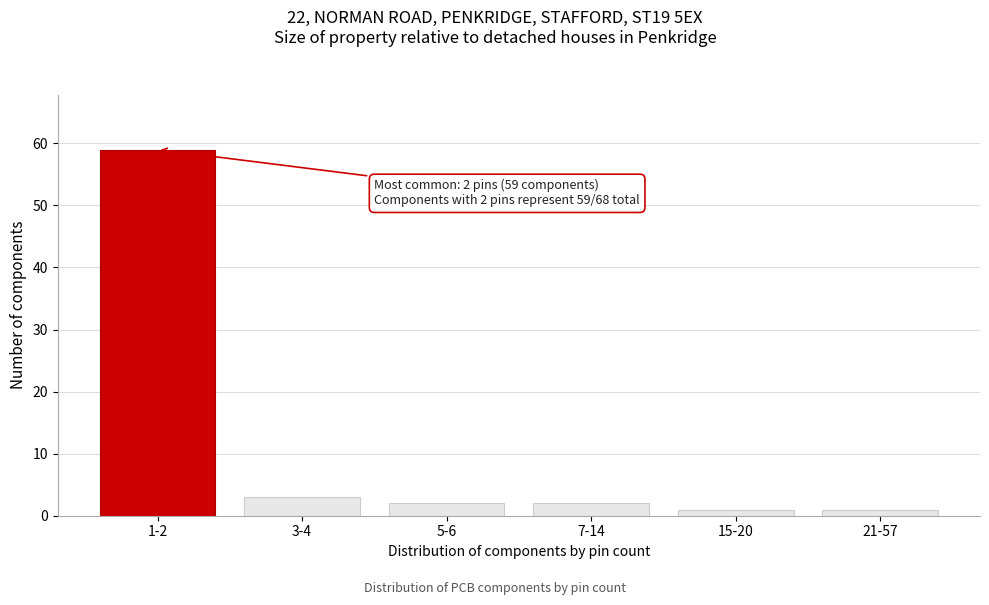

Reading left to right, transcribe all the data shown in this chart.

59	3	2	2	1	1